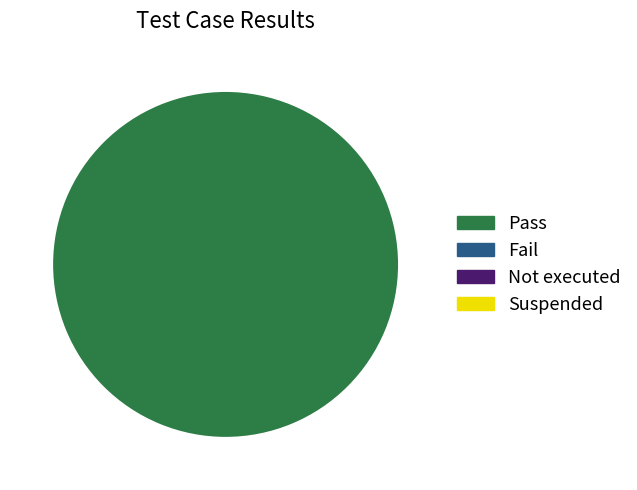

Is there any slice that represents more than half of the pie?

Yes